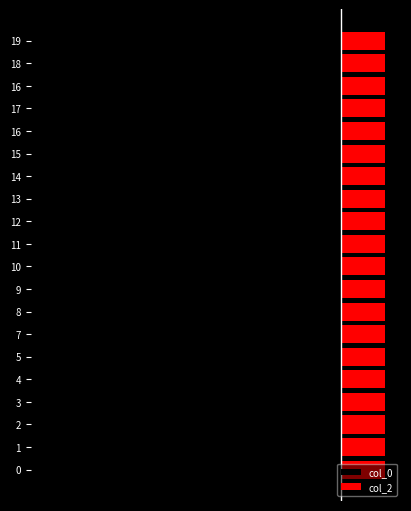

True or false: col_0 has a value of -4.4 at 11.

True